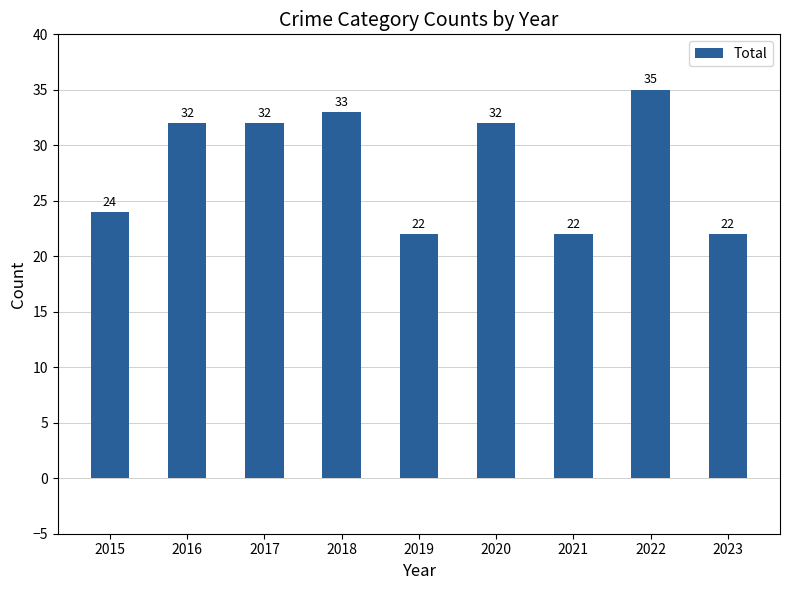

Reading left to right, transcribe all the data shown in this chart.

2015=24	2016=32	2017=32	2018=33	2019=22	2020=32	2021=22	2022=35	2023=22